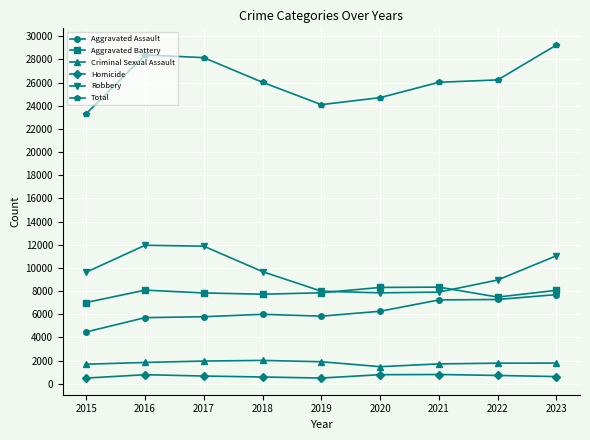

What is the difference between the Total values at 2022 and 2016?

2155